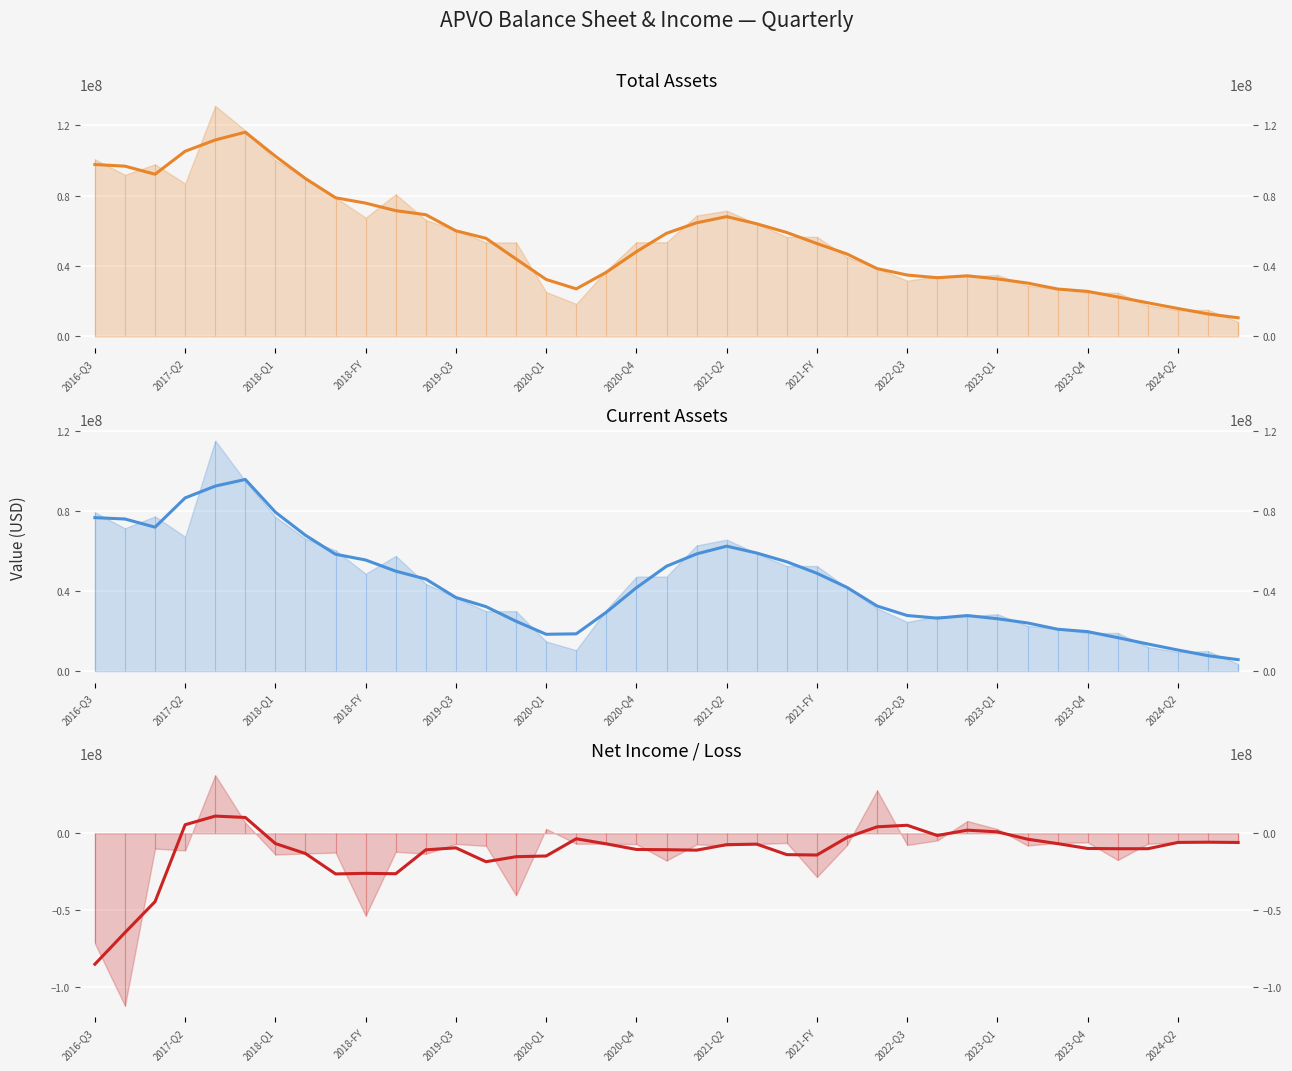

True or false: Total Assets (smooth) has a value of 32638496.4 at 35.

False